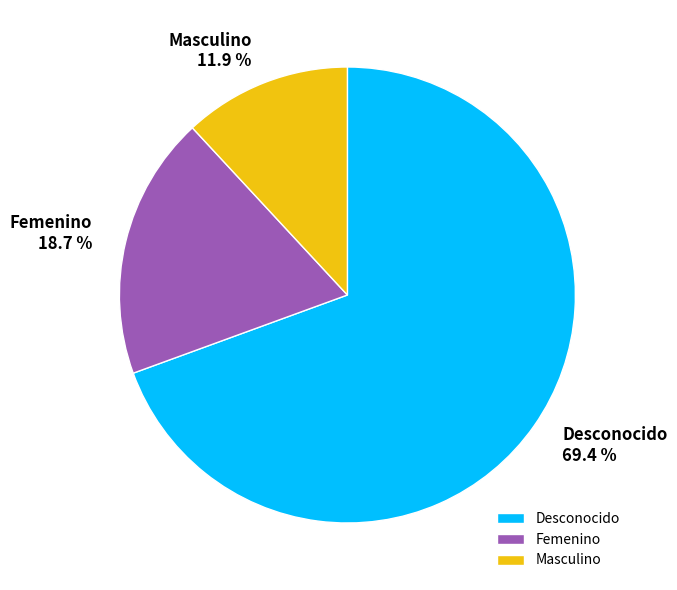

To the nearest percent, what percentage of the pie is Masculino?

12%